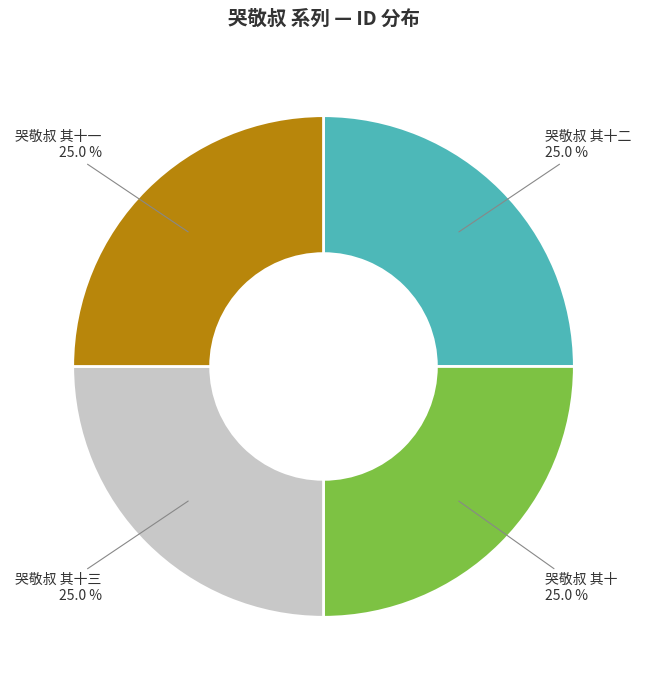

Is there any slice that represents more than half of the pie?

No